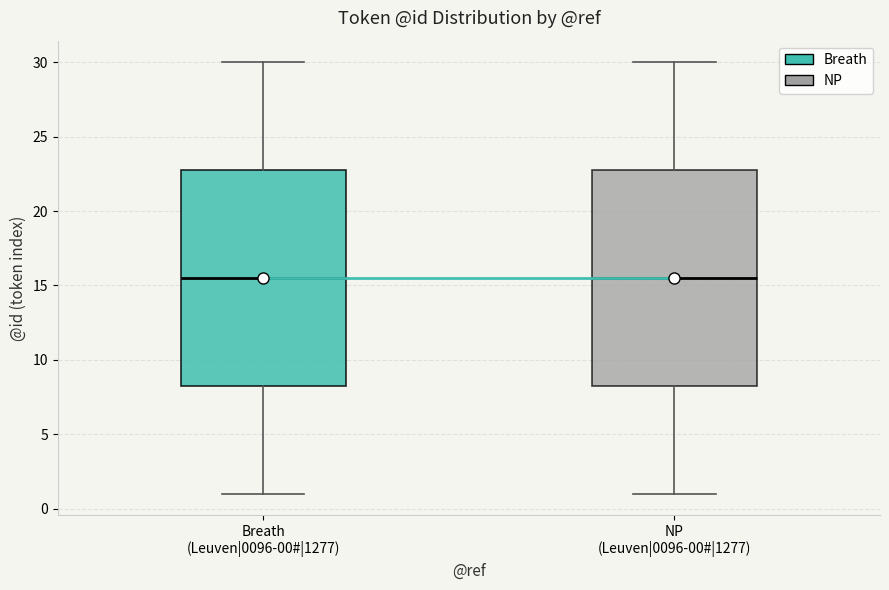

Reading left to right, transcribe this box plot: for each box, give where its median line is, the range the box spans, and where its two whiskers end, as read against the y-axis. The values are not printed on the chart, so give them approximately, as read against the axis.

Breath (Leuven|0096-00#|1277): median 15.5, box 8.5 to 23.0, whiskers 1.0 to 30.0
NP (Leuven|0096-00#|1277): median 15.5, box 8.5 to 23.0, whiskers 1.0 to 30.0